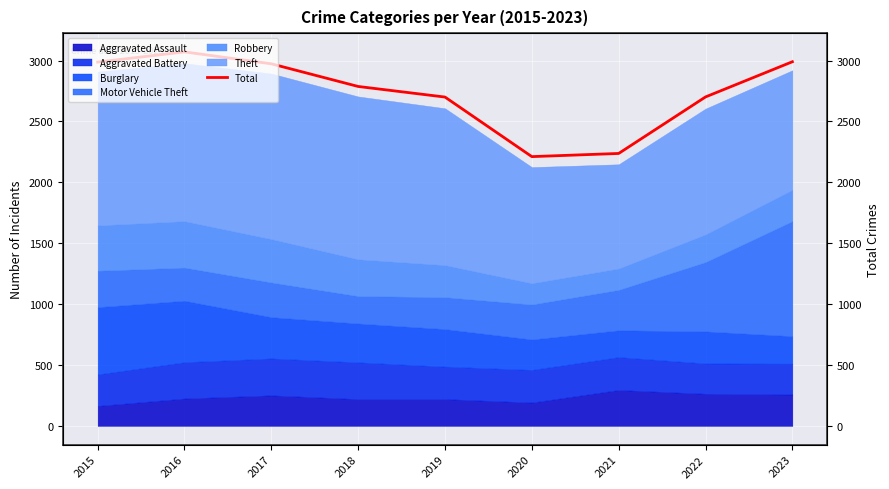

List the labels in order of value, largest first.

2016, 2023, 2015, 2017, 2018, 2022, 2019, 2021, 2020